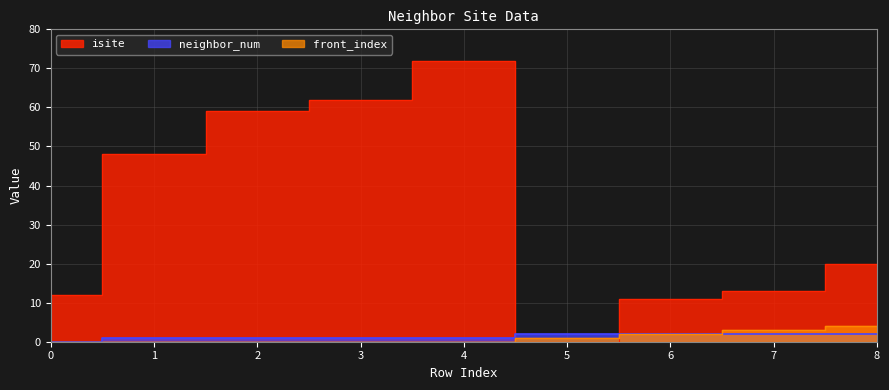

List the labels in order of neighbor_num value, smallest first.

0, 1, 2, 3, 4, 5, 6, 7, 8